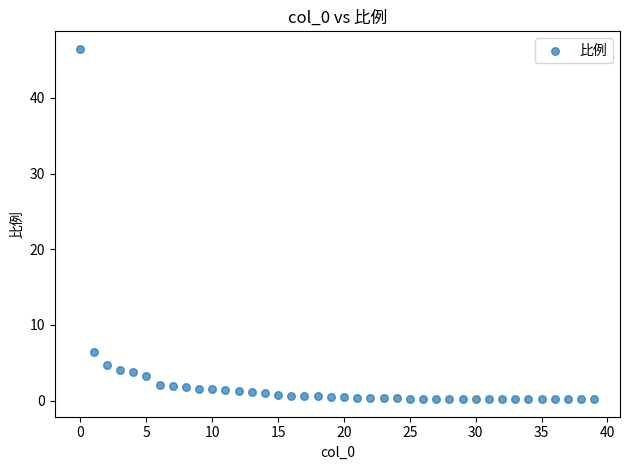

What Y value in the scatter plot is closest to 23?

6.4